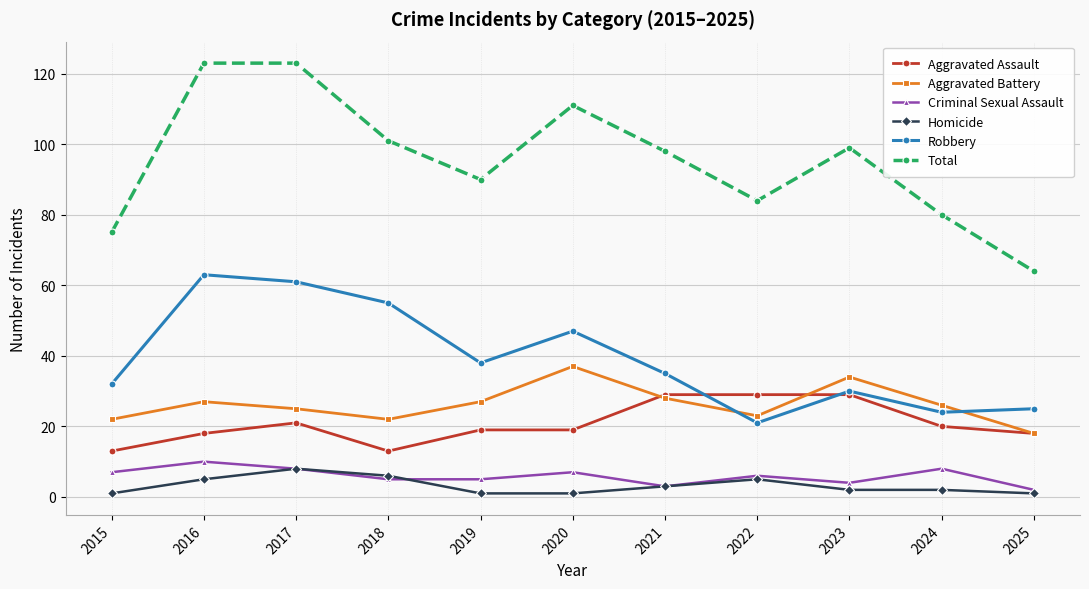

The value of Total at 2022 is 84. True or false?

True